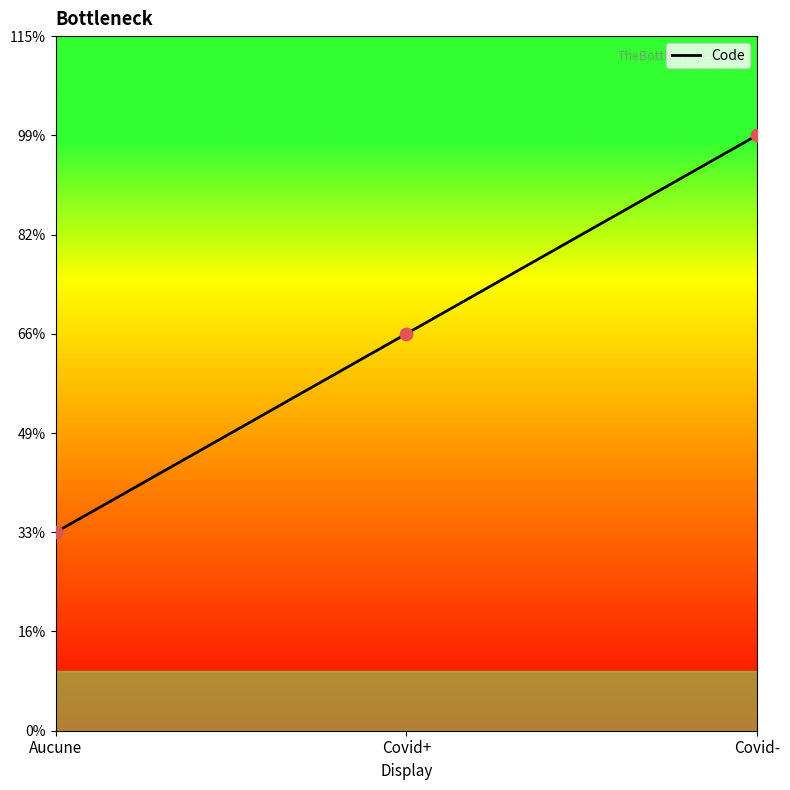

What is the ratio of the value at Covid- to the value at Aucune?

3.0